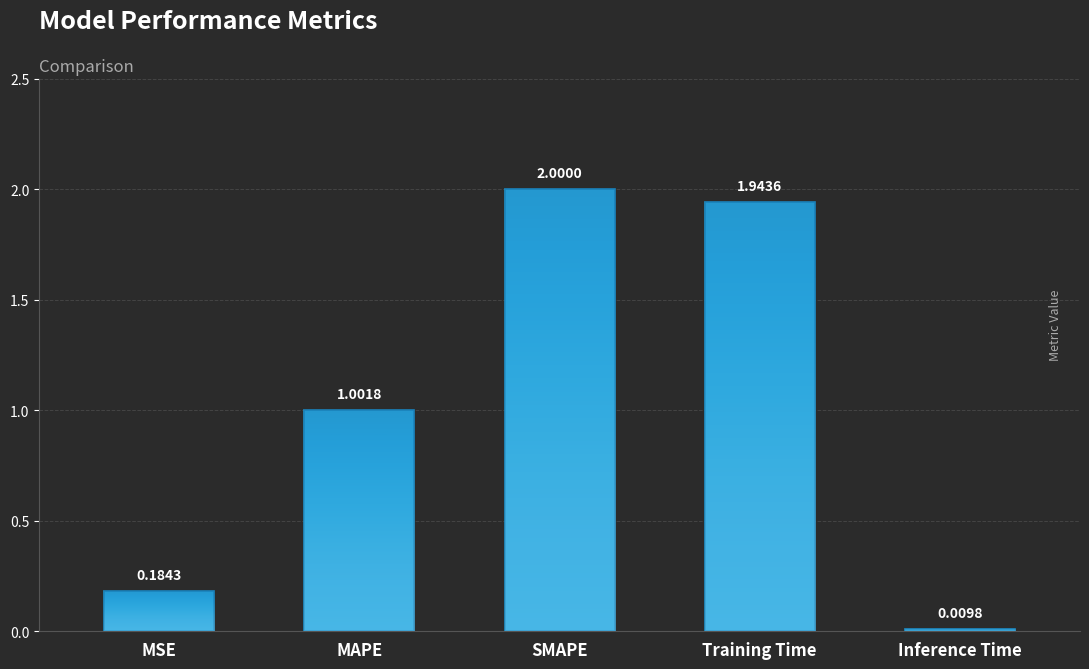

How many data points are less than 1?

2